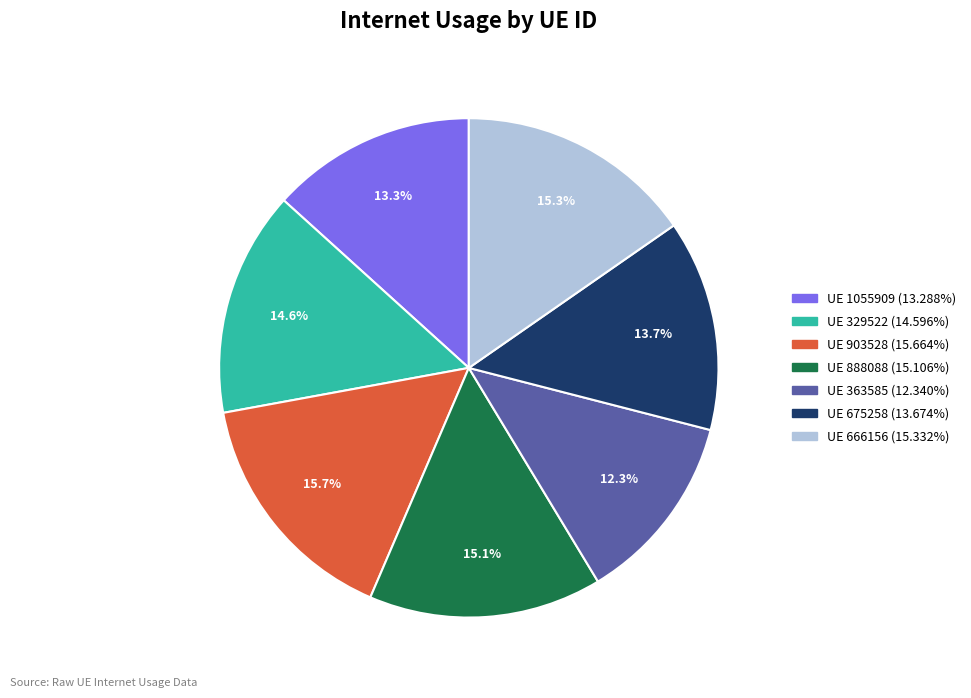

Is there any slice that represents more than half of the pie?

No